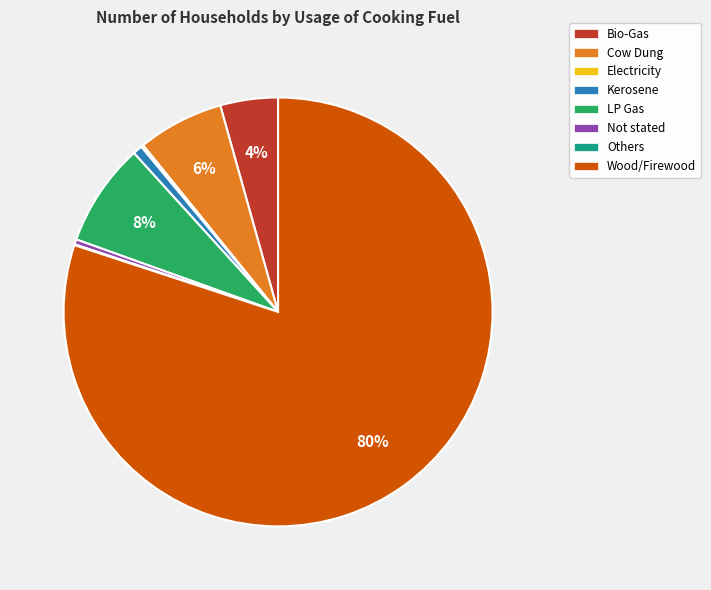

Is there a majority slice in this chart?

Yes